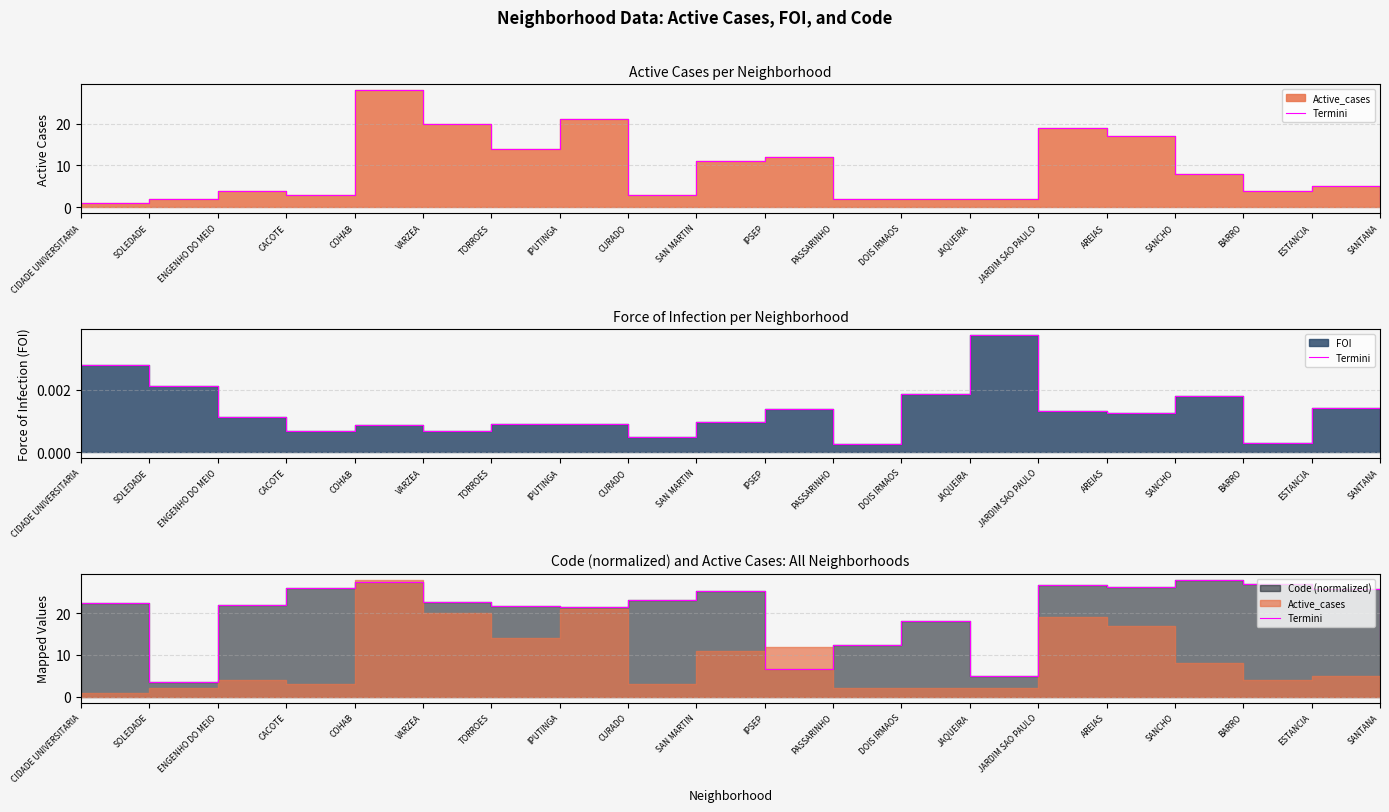

At which category does the chart reach its peak across all series?

SANCHO